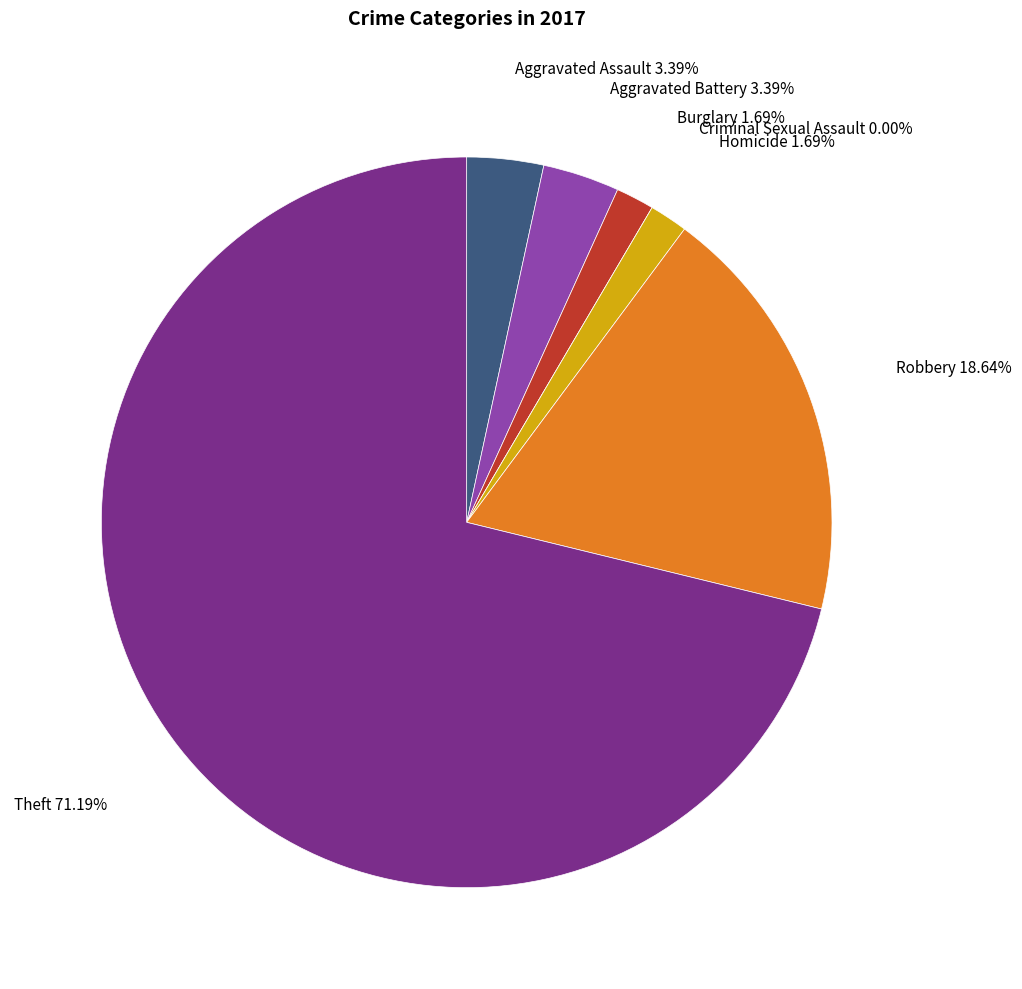

Which has a higher value, Criminal Sexual Assault or Burglary?

Burglary